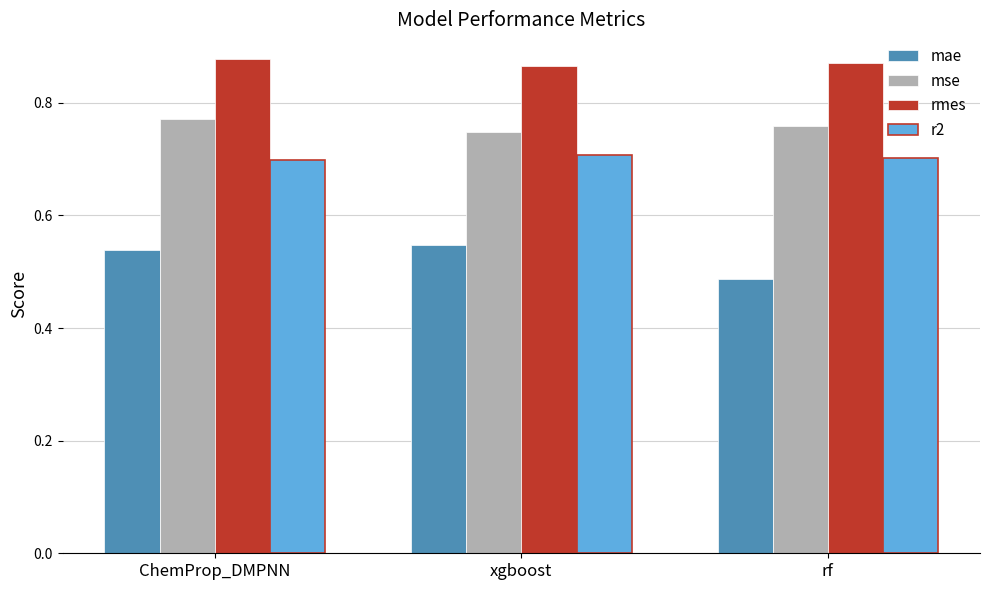

What is the label of the 3rd bar from the left?

rf